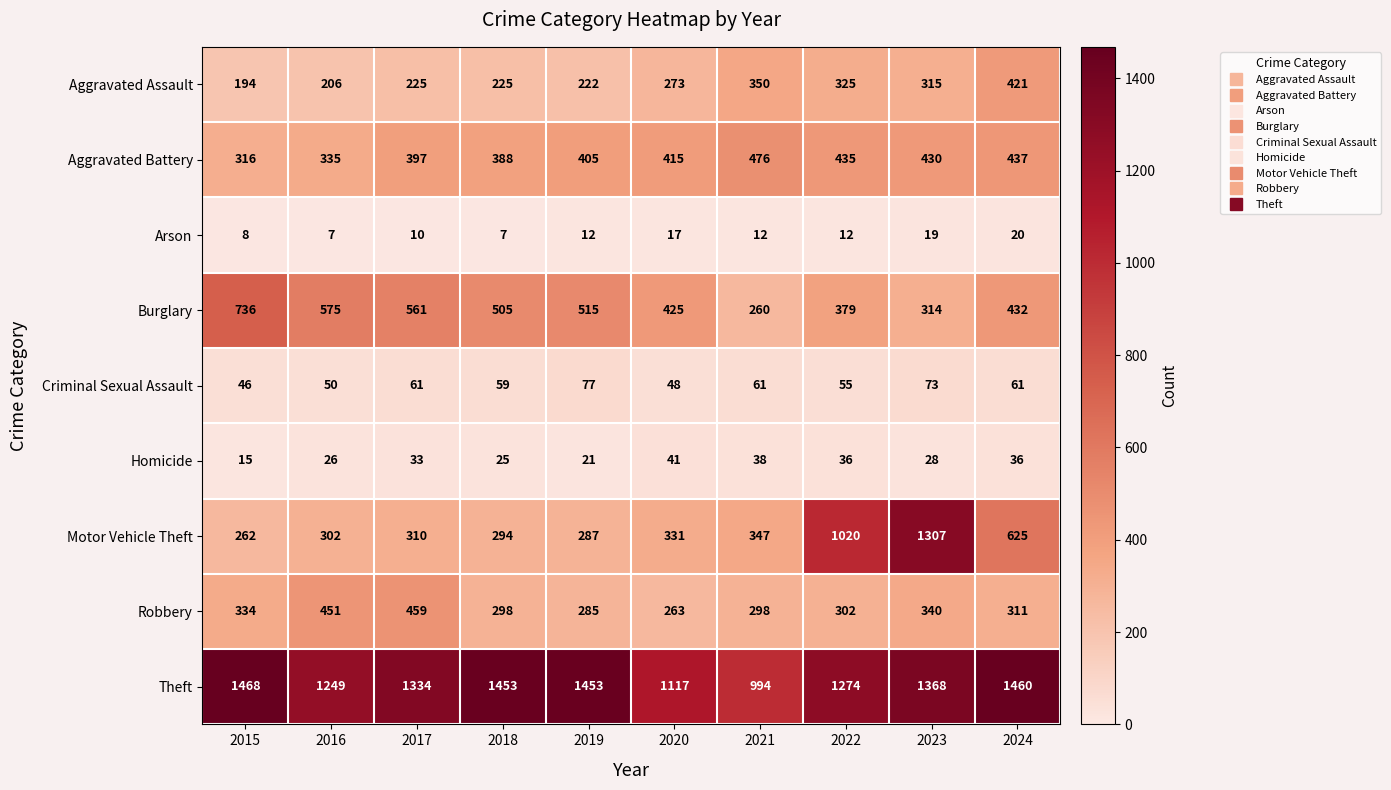

What is the sum of the Arson values at 2021 and 2022?

24